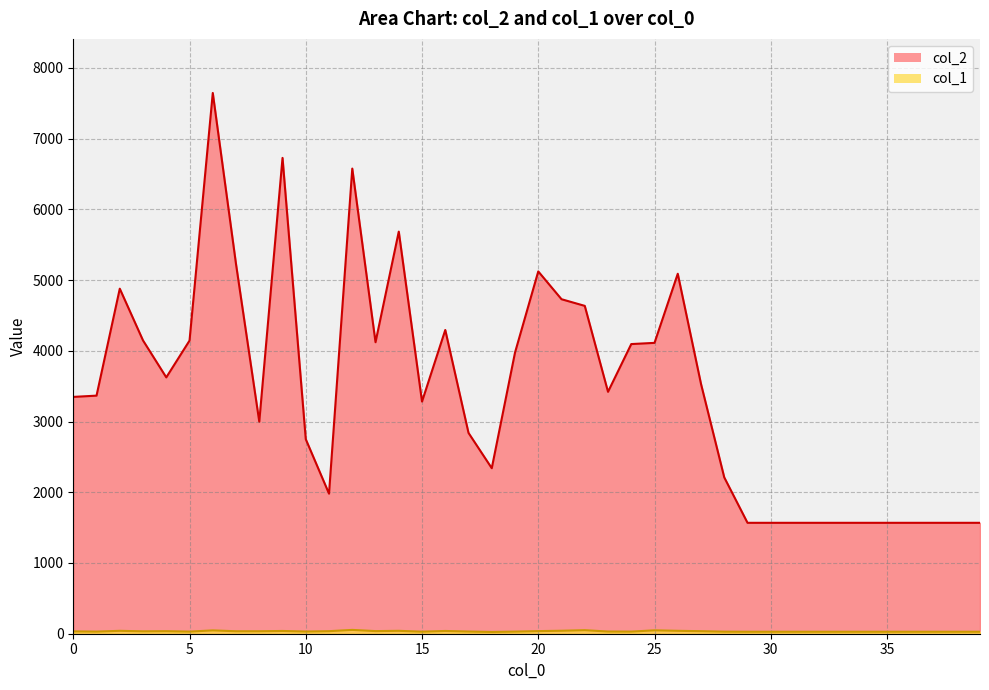

Rank the series at 20 from lowest to highest value.

col_1, col_2